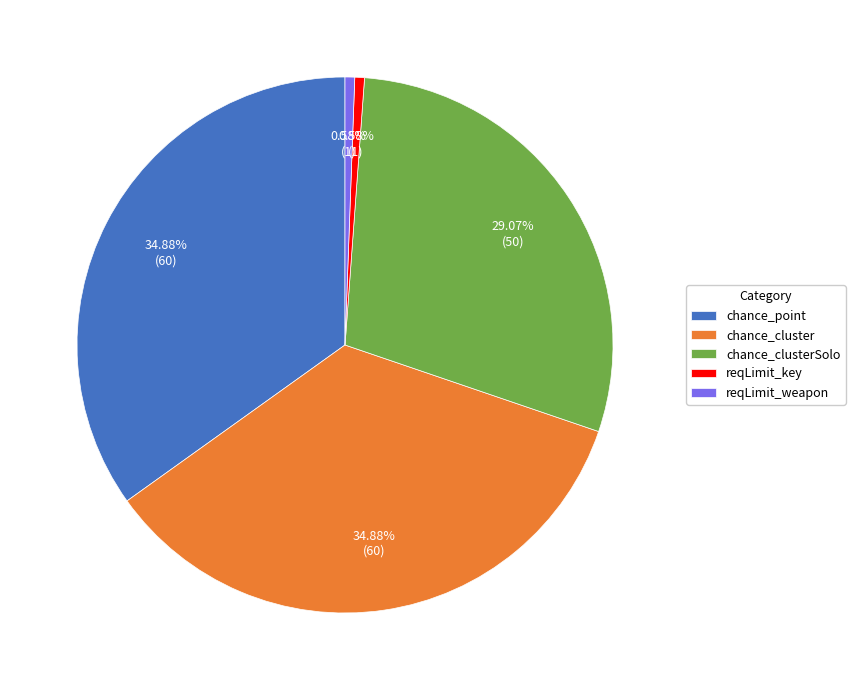

Combined, what portion of the pie is chance_cluster and chance_clusterSolo?

64.0%